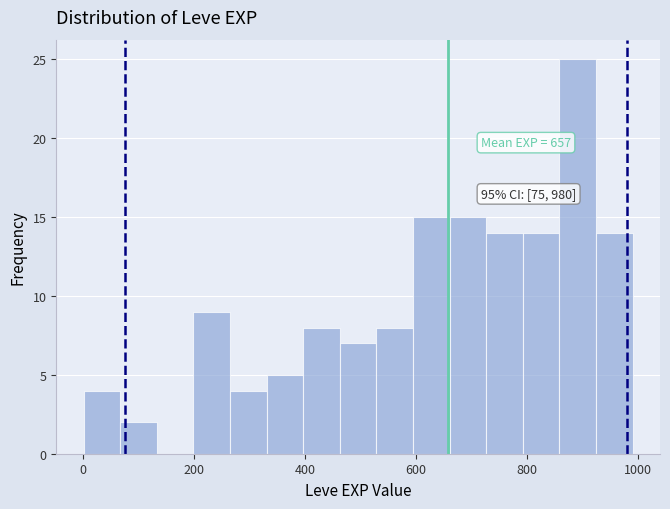

Around what value on the x-axis is the tallest bar? Give the approximate position of its centre, as read against the axis.

900